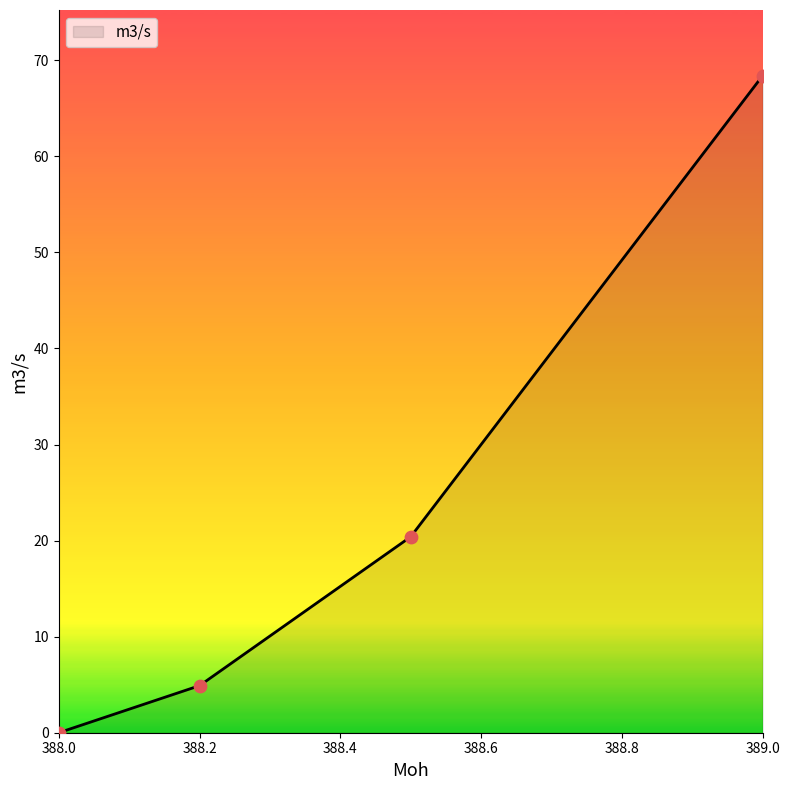

What is the greatest value displayed?

68.4